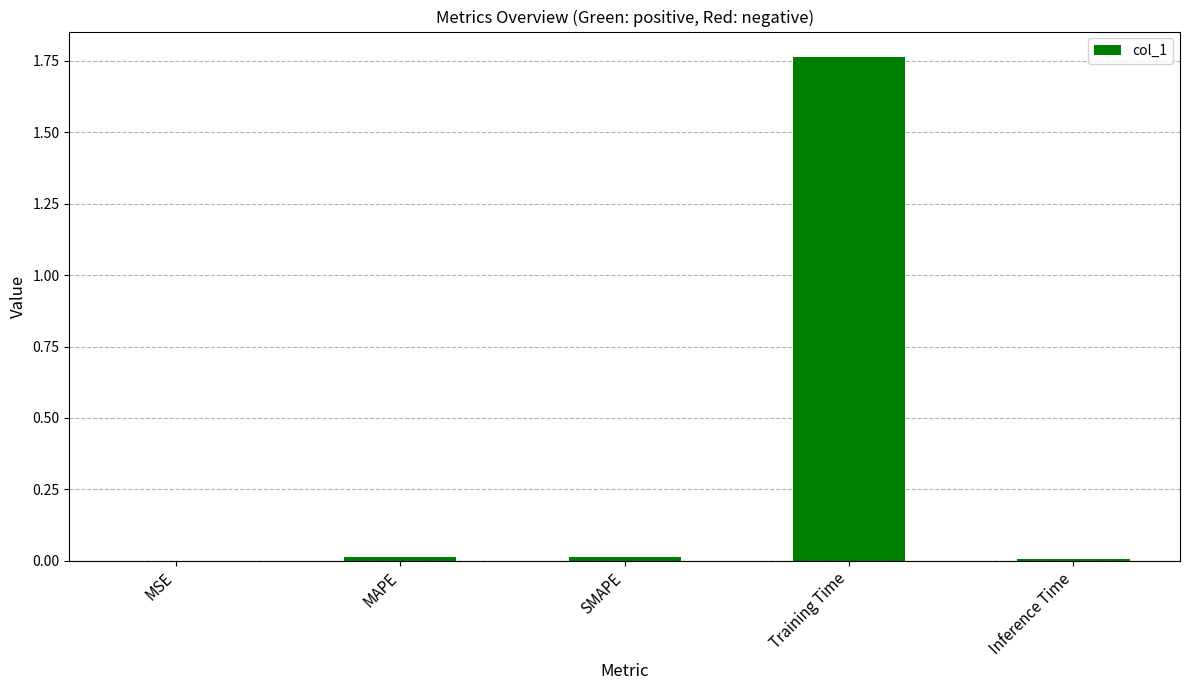

Count the number of data series in this chart.

1